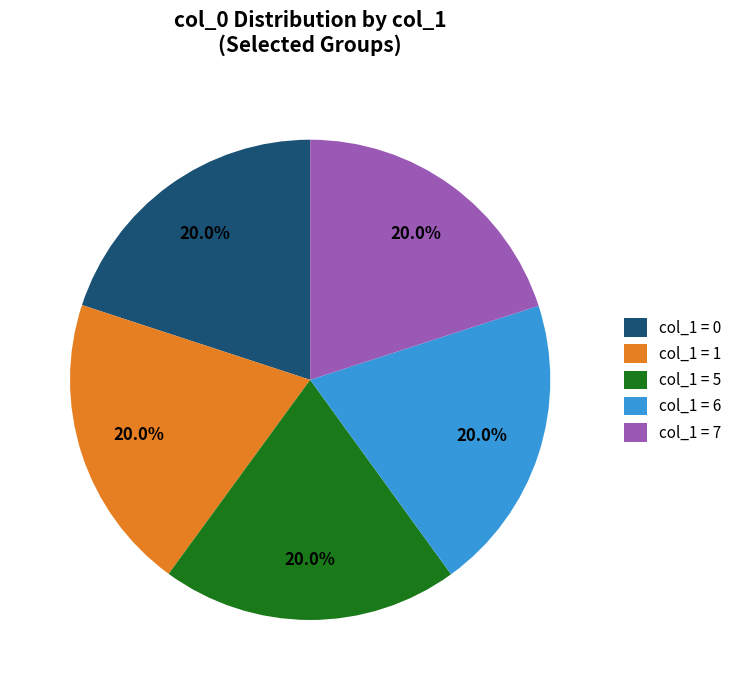

Does col_1 = 7 represent more than half of the total?

No